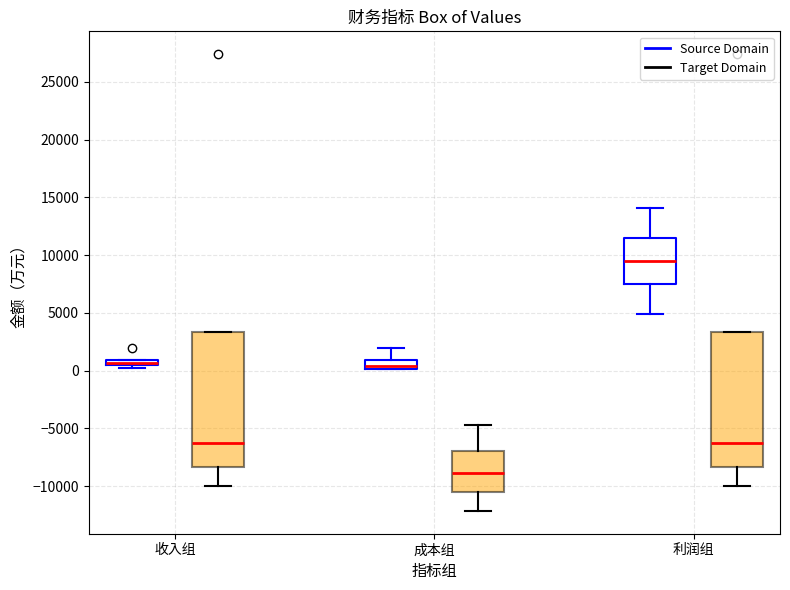

Where does the lower whisker of the box for 成本组 (Target Domain) end on the y-axis? The values are not printed on the chart, so give them approximately, as read against the axis.

-12000